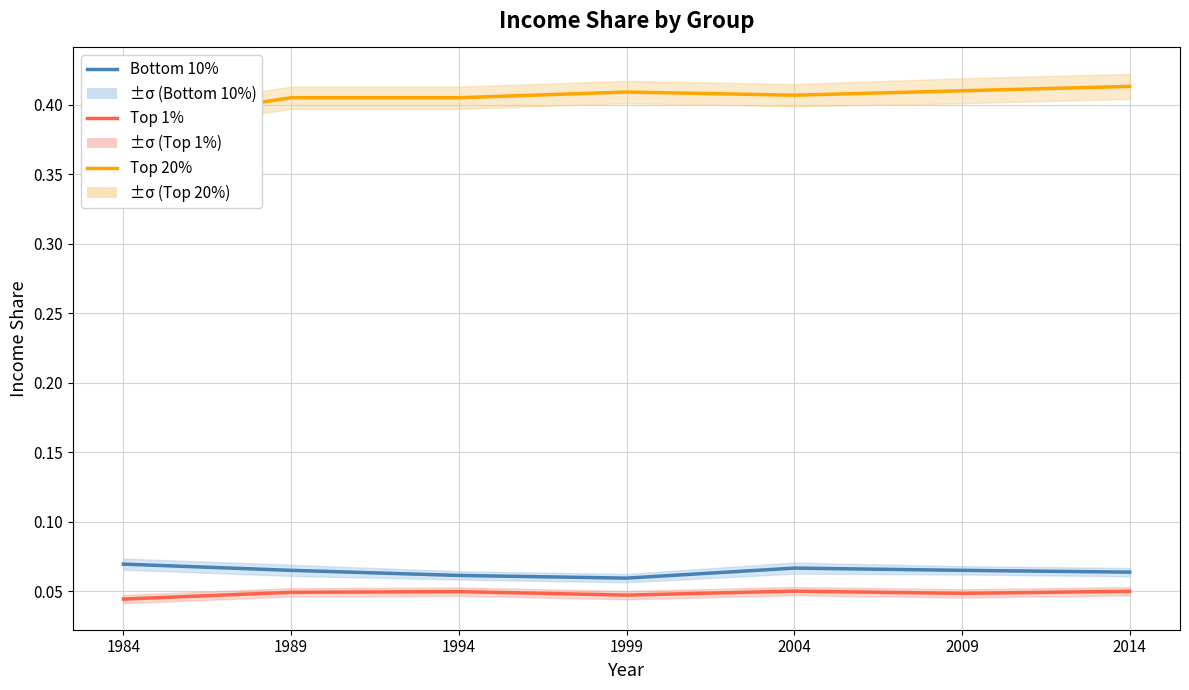

Which series has the widest spread of values?

Top 20%